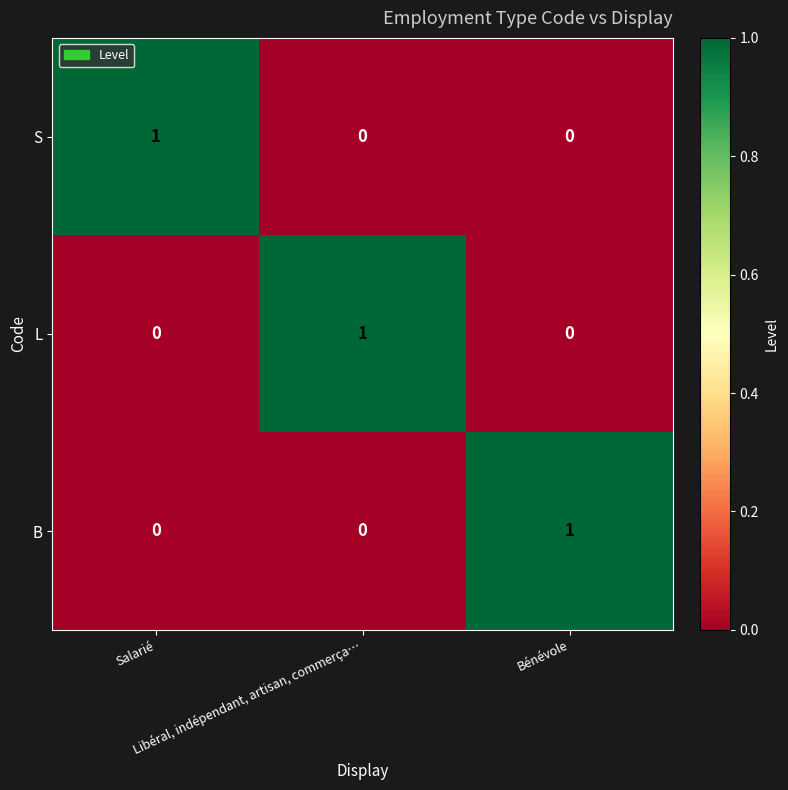

At how many categories does at least one series exceed 0?

3